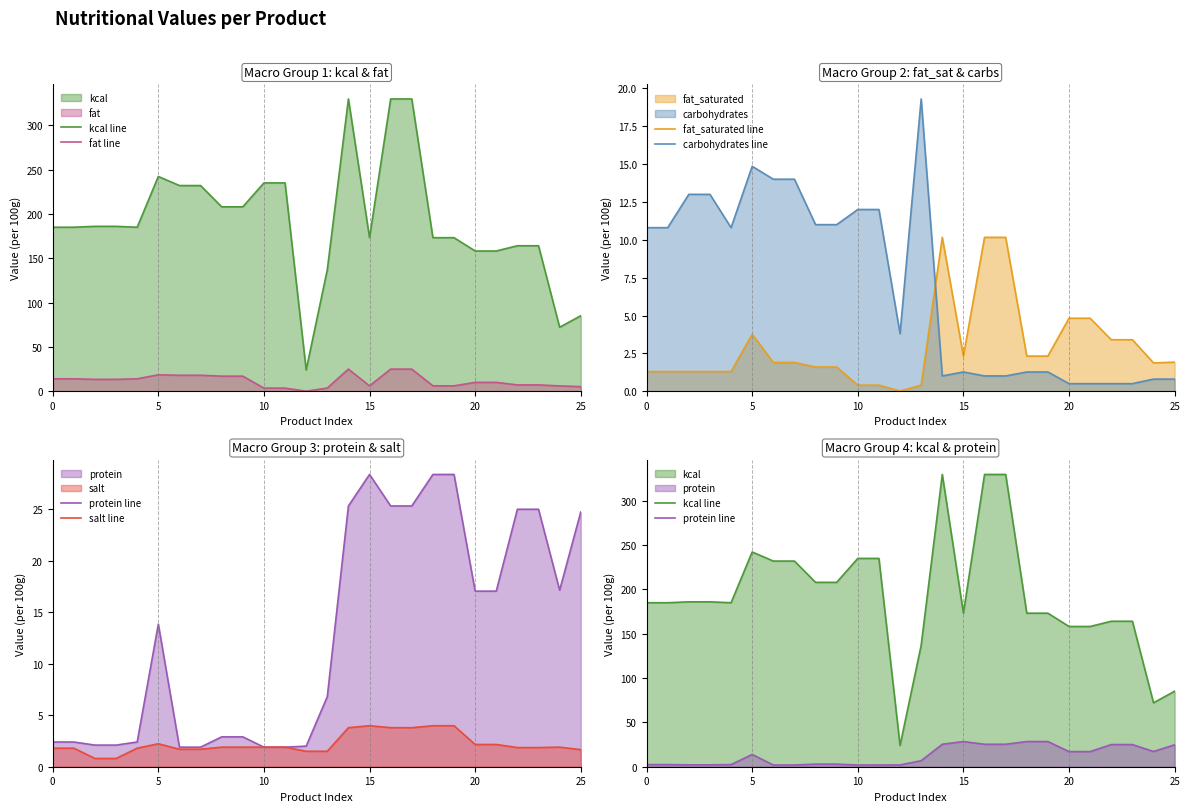

The fat_saturated line series shows 6.0 at 5. True or false?

False